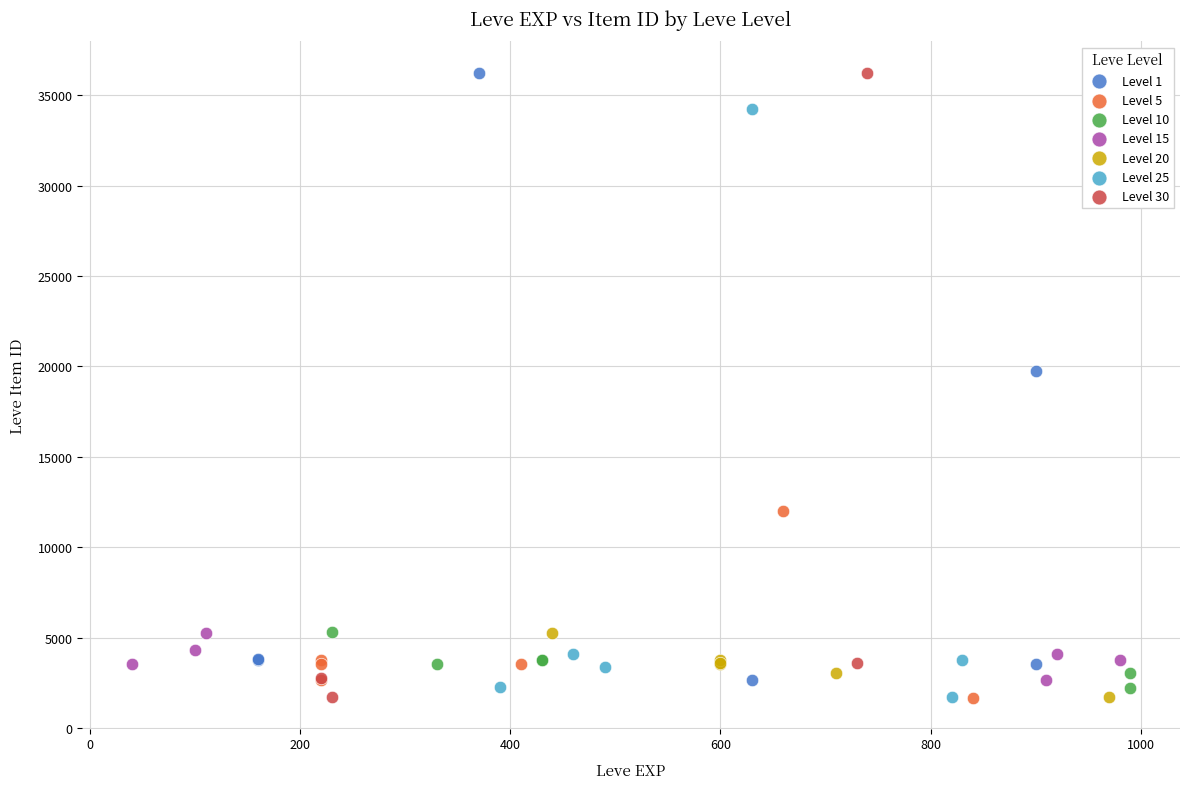

What are all the series names shown in the legend?

Level 1, Level 5, Level 10, Level 15, Level 20, Level 25, Level 30